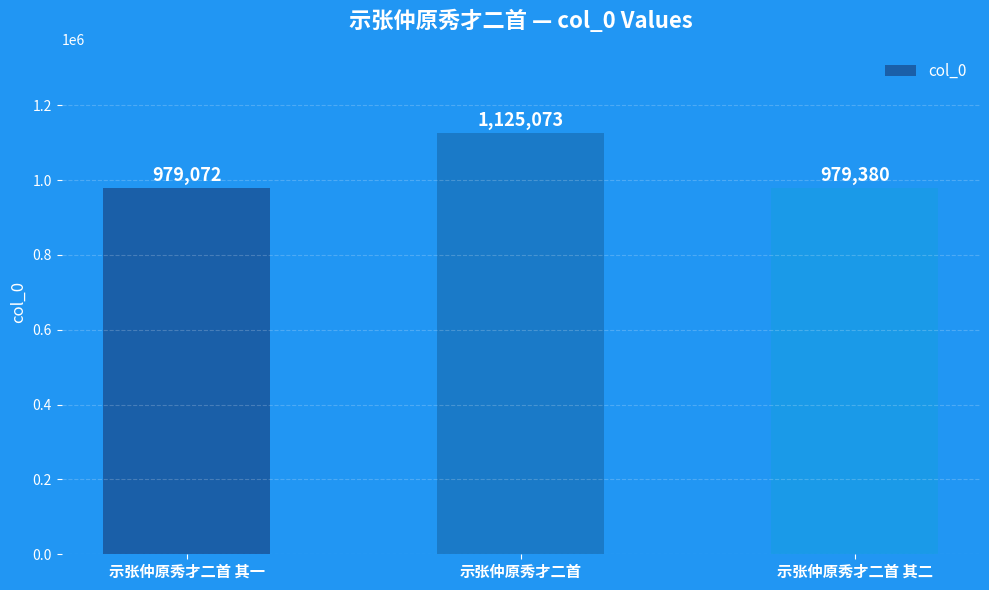

What is the difference between the maximum and minimum values?

146001